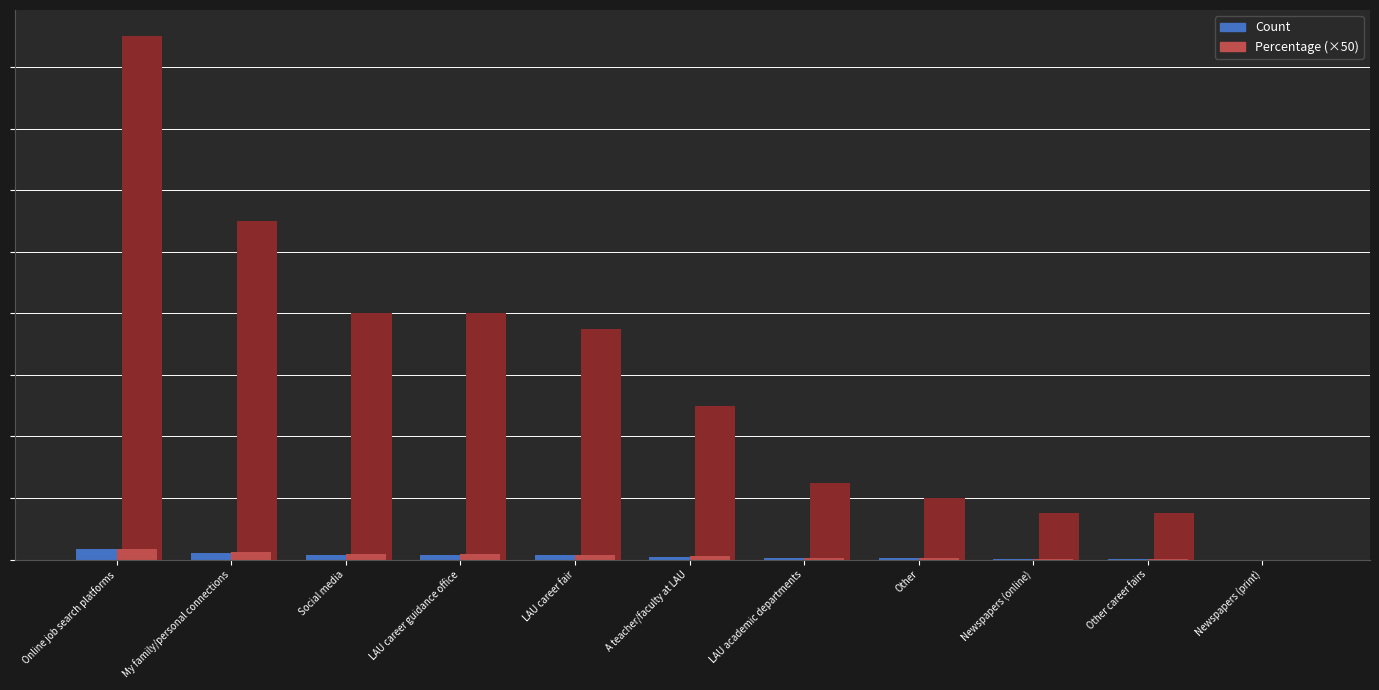

How many groups of bars are there?

11